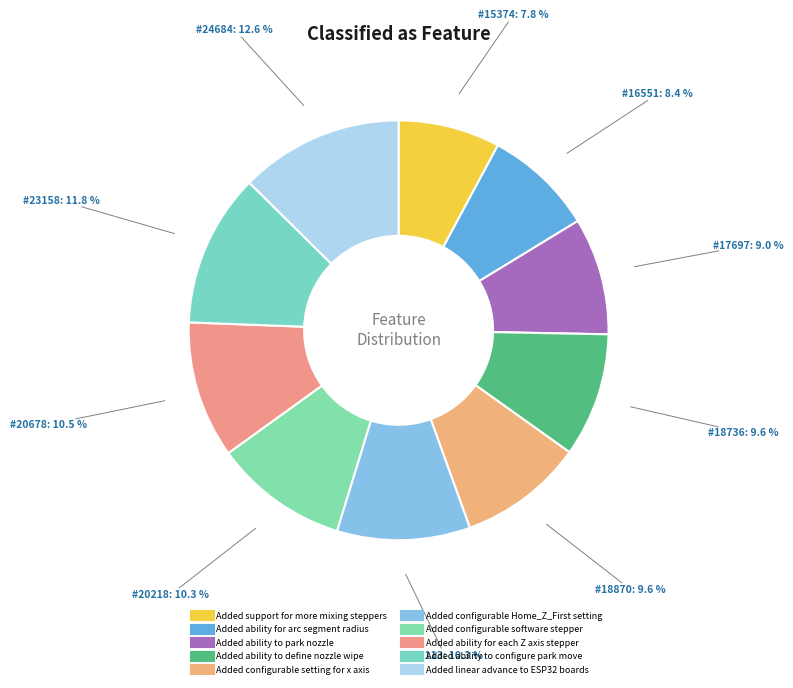

What percentage is NOT represented by Added ability for each Z axis stepper?

89.5%